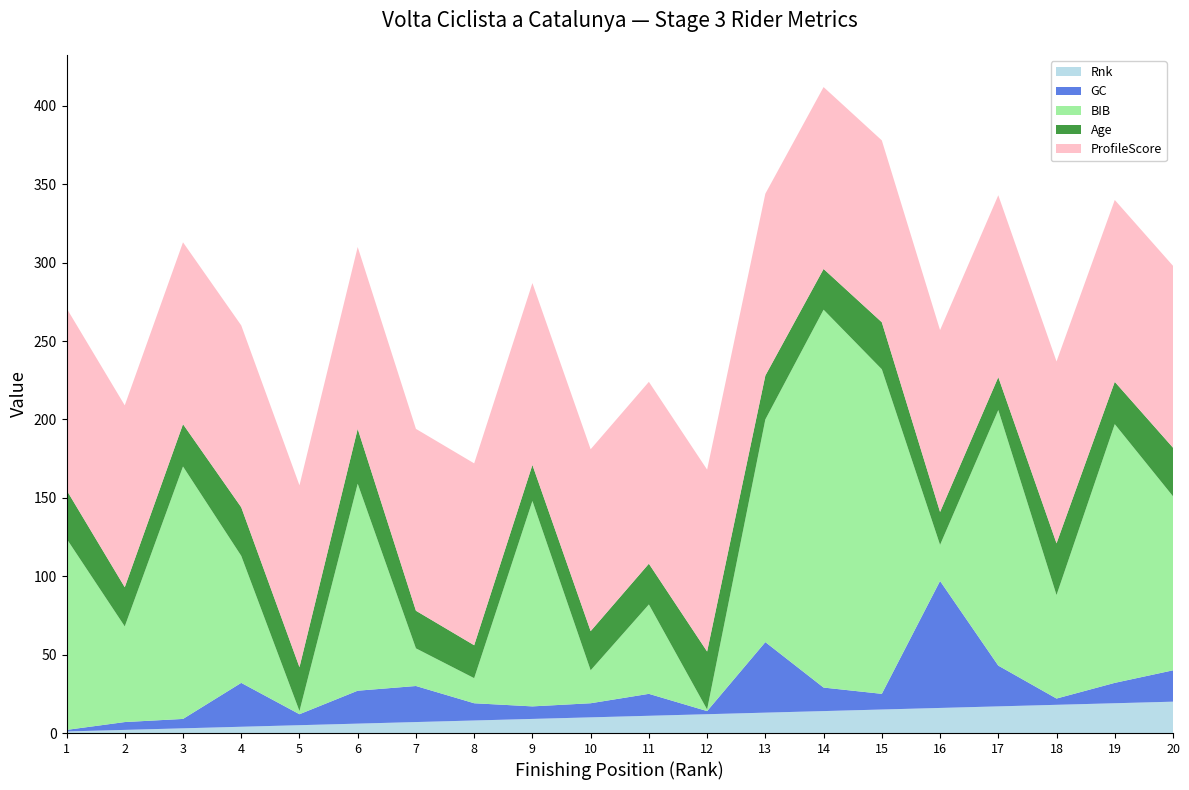

Reading left to right, transcribe all the data shown in this chart.

Rnk: 1	2	3	4	5	6	7	8	9	10	11	12	13	14	15	16	17	18	19	20
GC: 1	5	6	28	7	21	23	11	8	9	14	2	45	15	10	81	26	4	13	20
BIB: 122	61	161	81	2	132	24	16	131	21	57	1	142	241	207	23	163	66	165	111
Age: 31	25	27	31	28	35	24	21	23	25	26	37	28	26	30	21	21	33	27	31
ProfileScore: 116	116	116	116	116	116	116	116	116	116	116	116	116	116	116	116	116	116	116	116